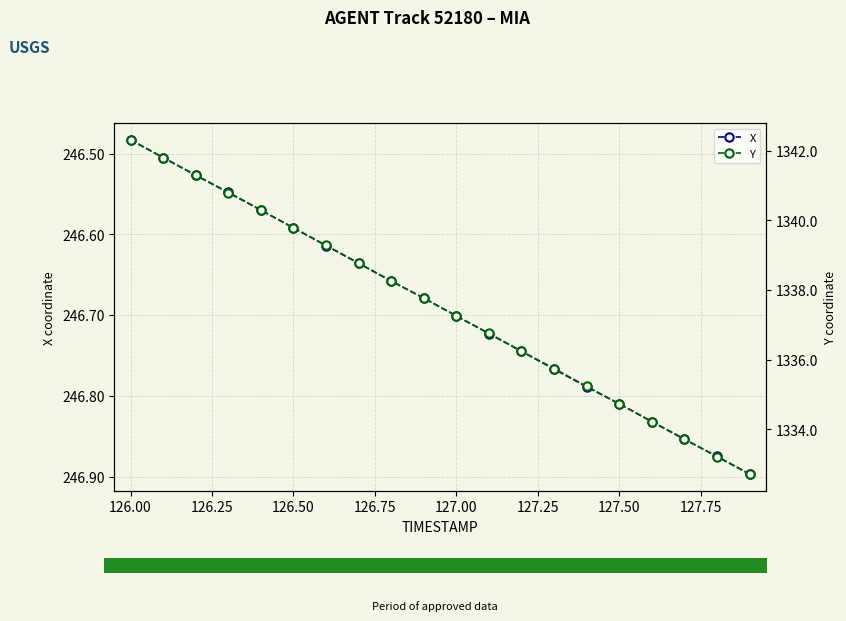

The value of X at 126.50 is 106.2. True or false?

False